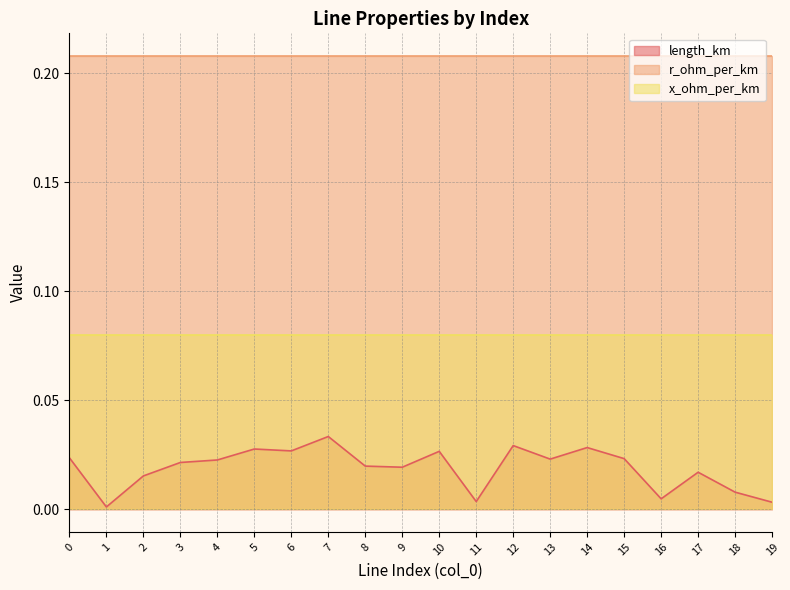

What is the maximum value shown in the chart?

0.2